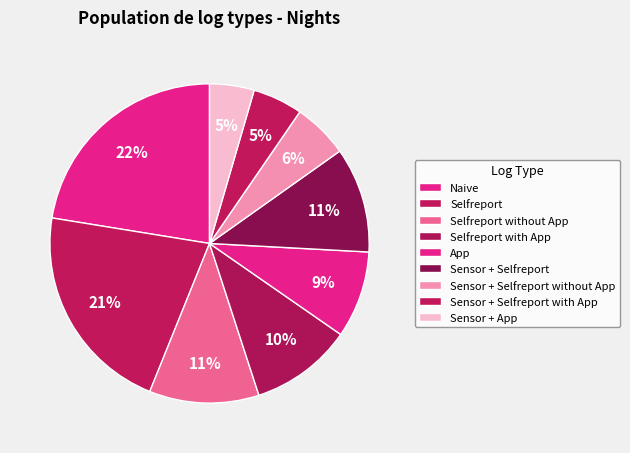

How much of the chart is everything except Naive?

77.6%